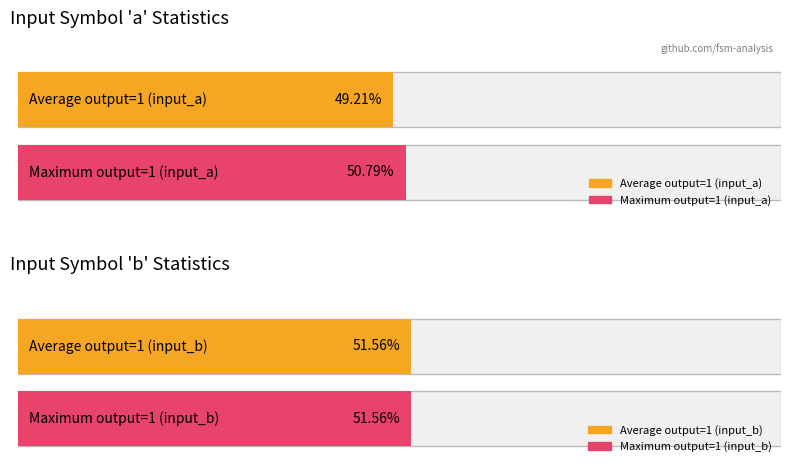

Rank the categories by output_symbol_1_count value from lowest to highest.

input_a, input_b